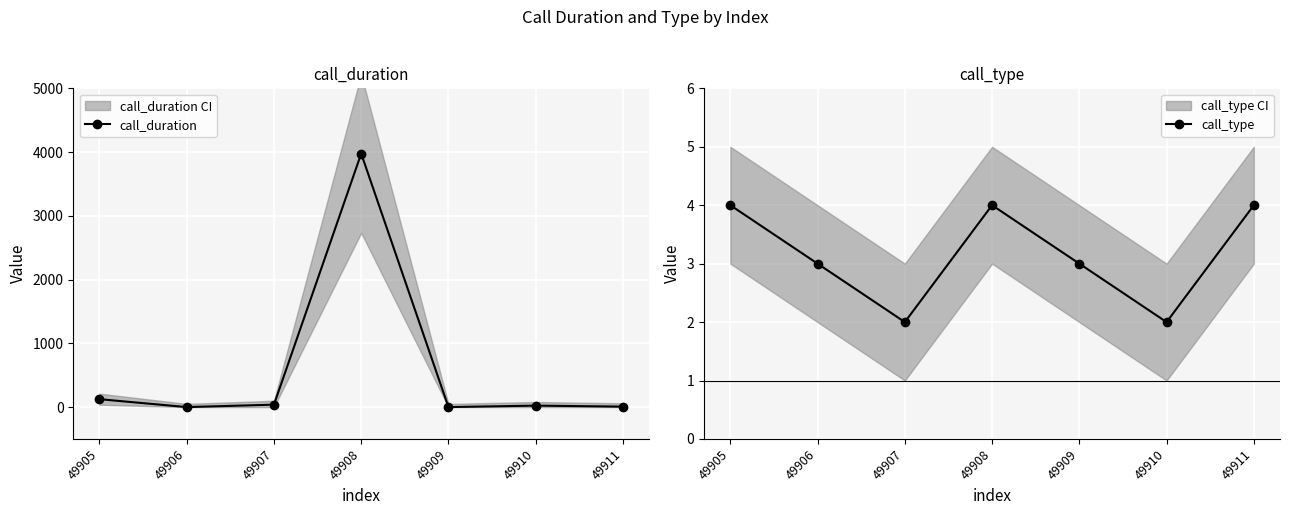

How many series are shown in this chart?

2